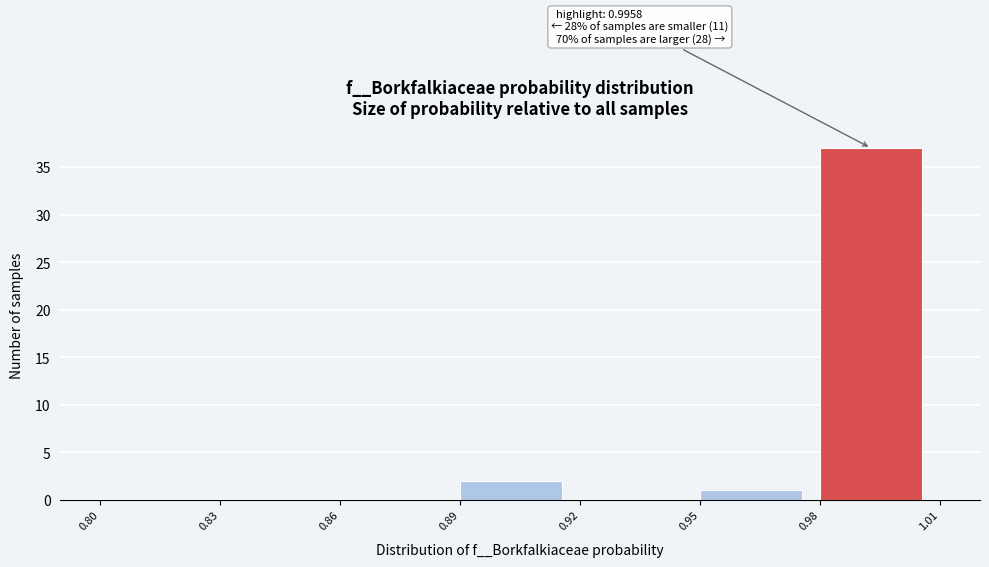

Over which range of the x-axis is the bar tallest?

0.98 to 1.01